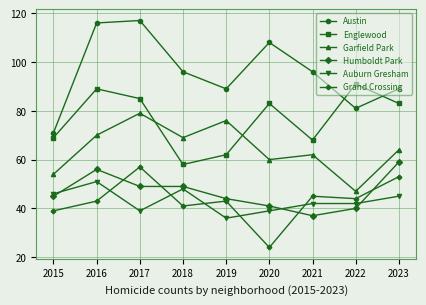

How many categories are shown in the chart?

9